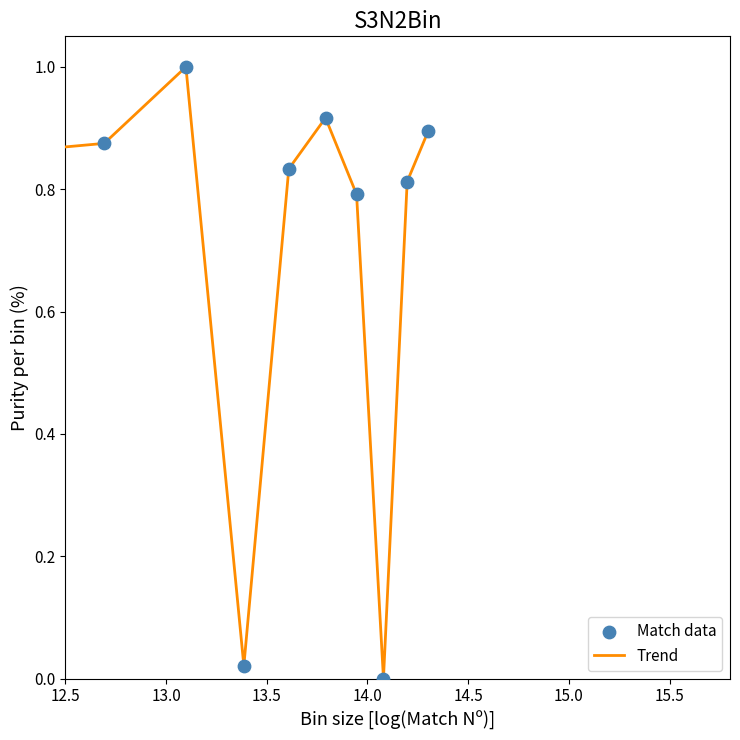

What is the difference between the maximum and minimum values?

1.0